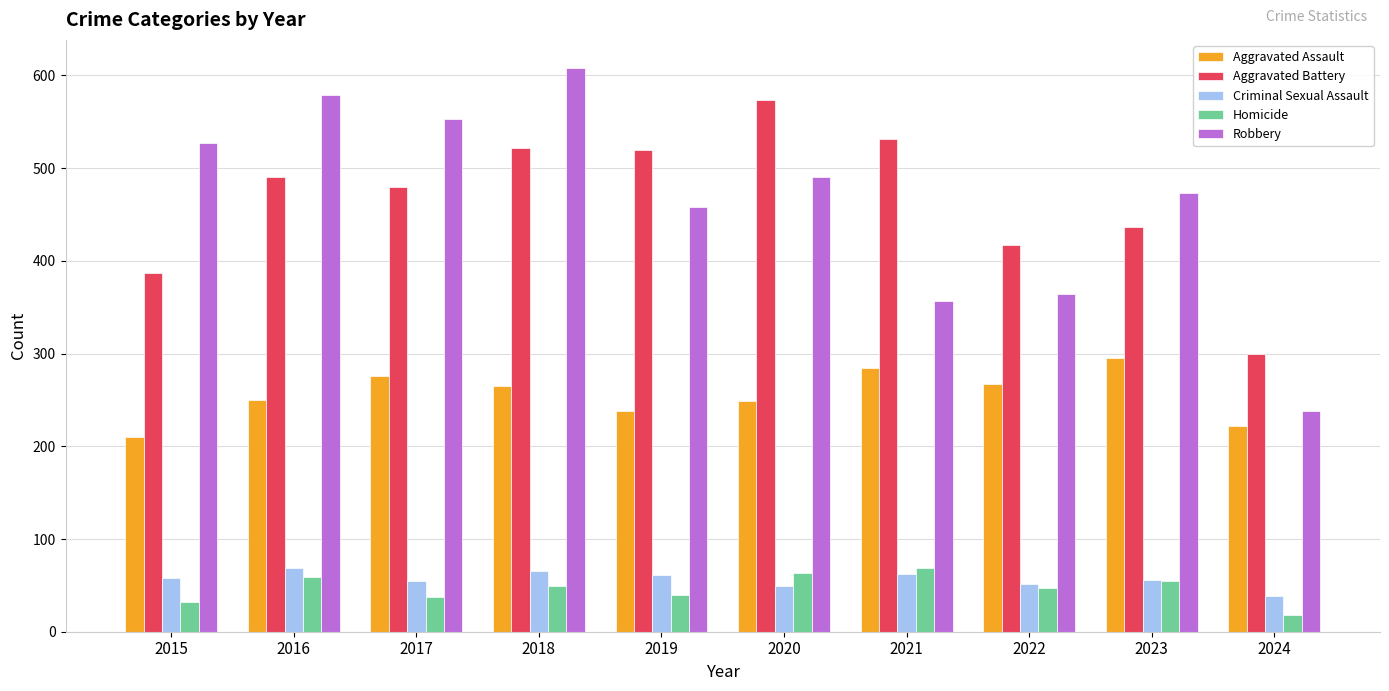

Count the number of categories in the chart.

10